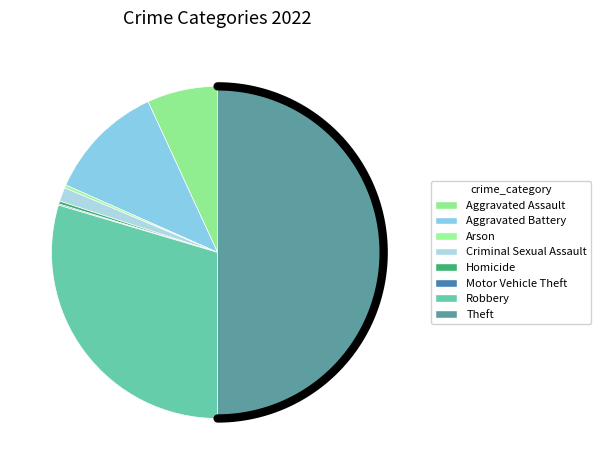

What is the change in value from Aggravated Battery to Theft?

+678